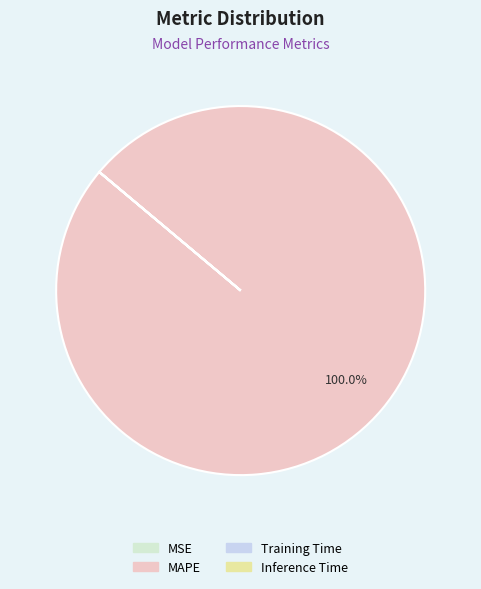

Which slice is the smallest?

Inference Time